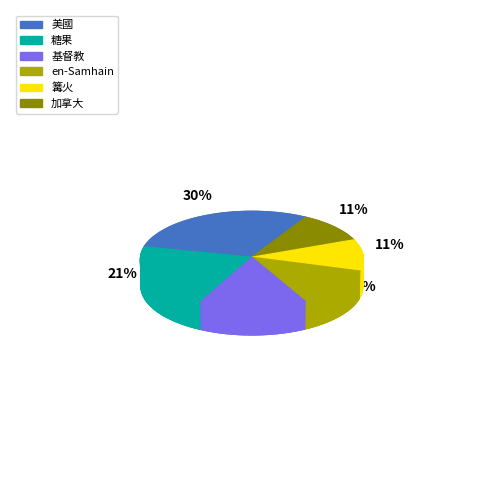

Is 糖果 the majority of the pie?

No